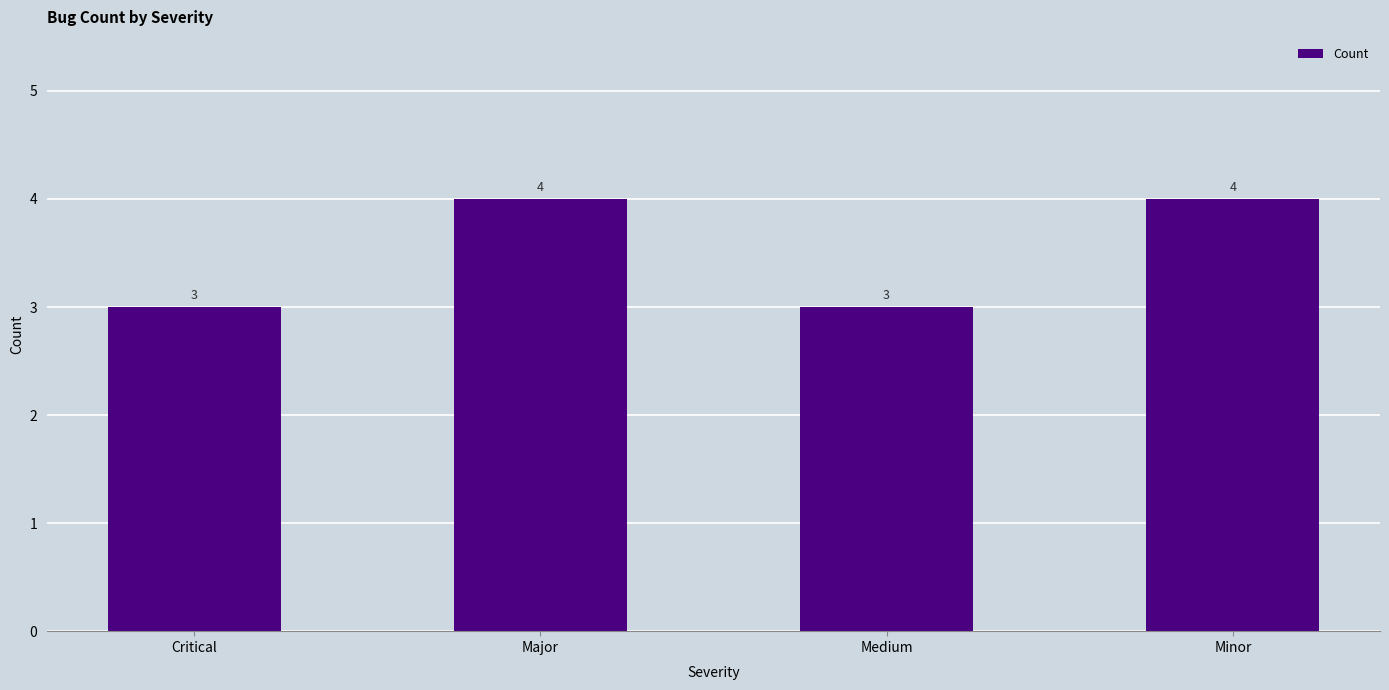

What is the maximum value shown in the chart?

4